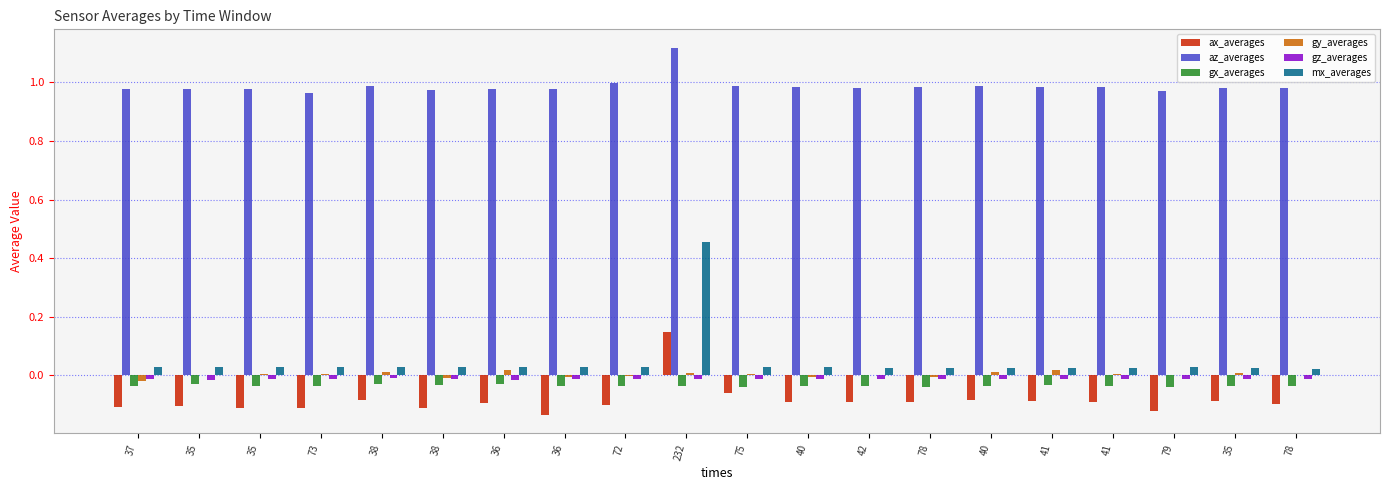

What are all the series names shown in the legend?

ax_averages, az_averages, gx_averages, gy_averages, gz_averages, mx_averages